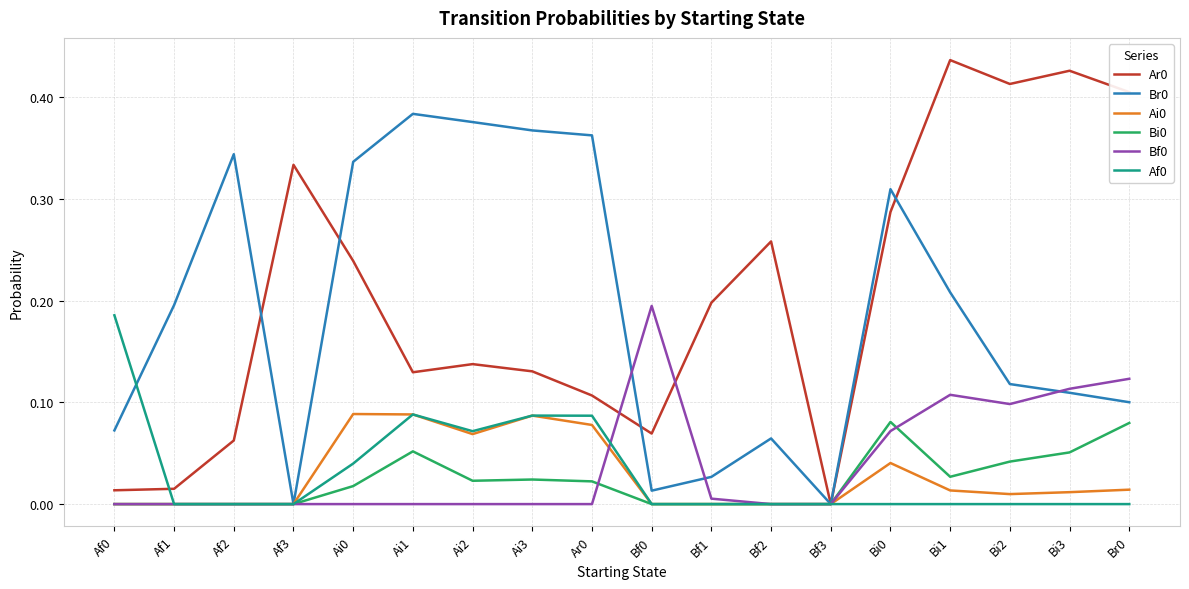

What position from the left is Bi1?

15